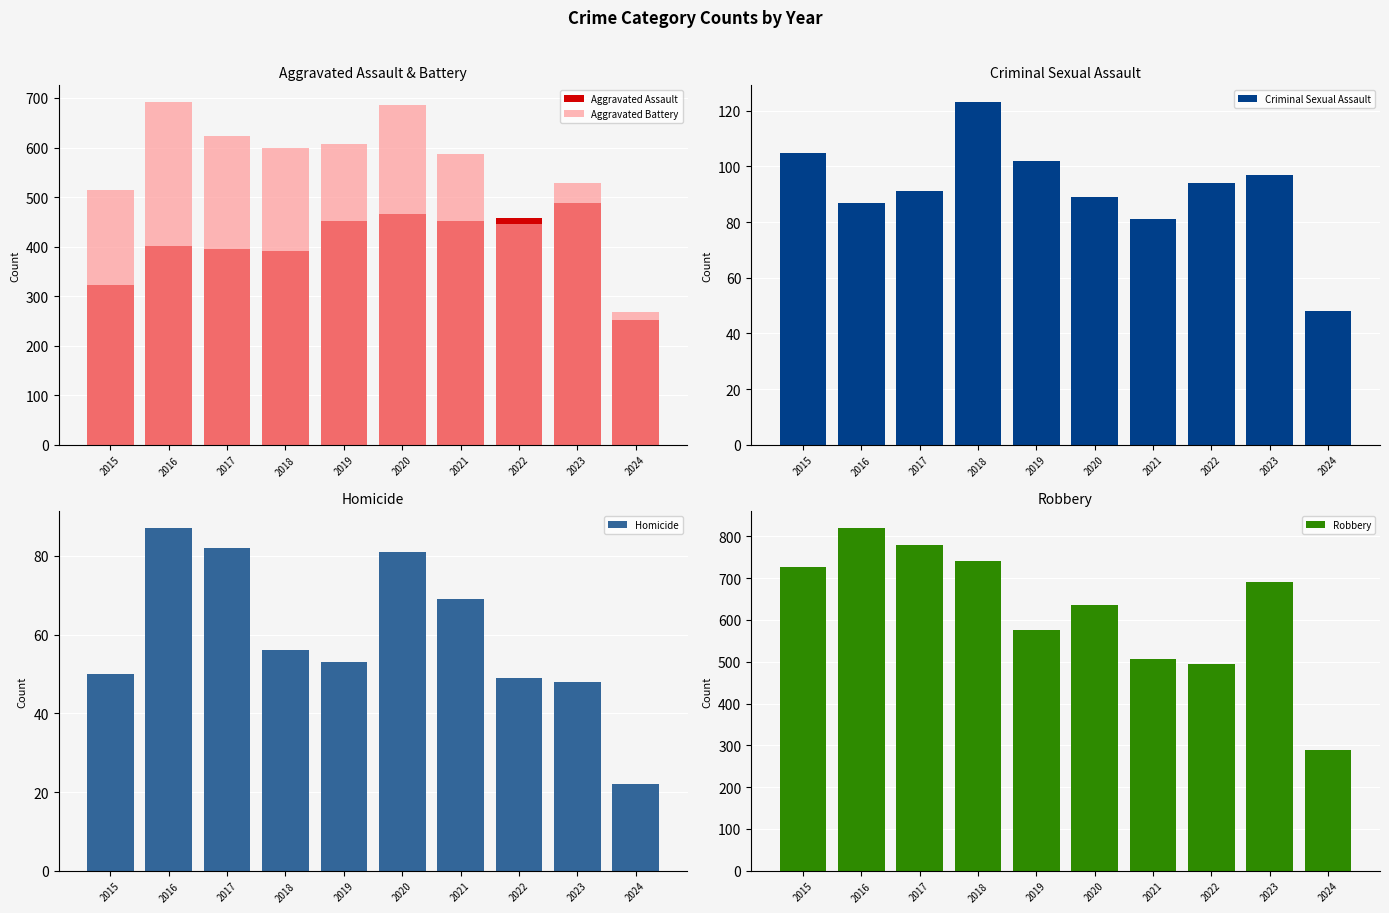

The Aggravated Battery series shows 353 at 2017. True or false?

False